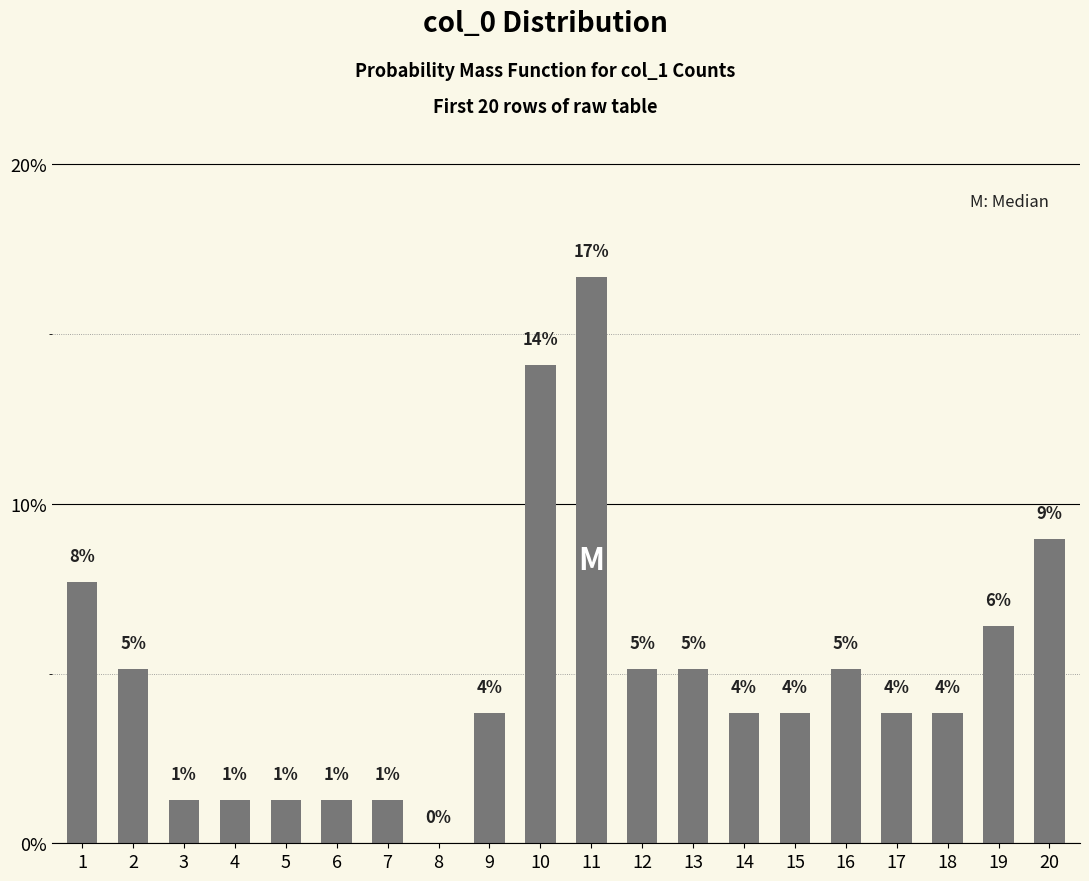

The value at 19 is 3.0. True or false?

False